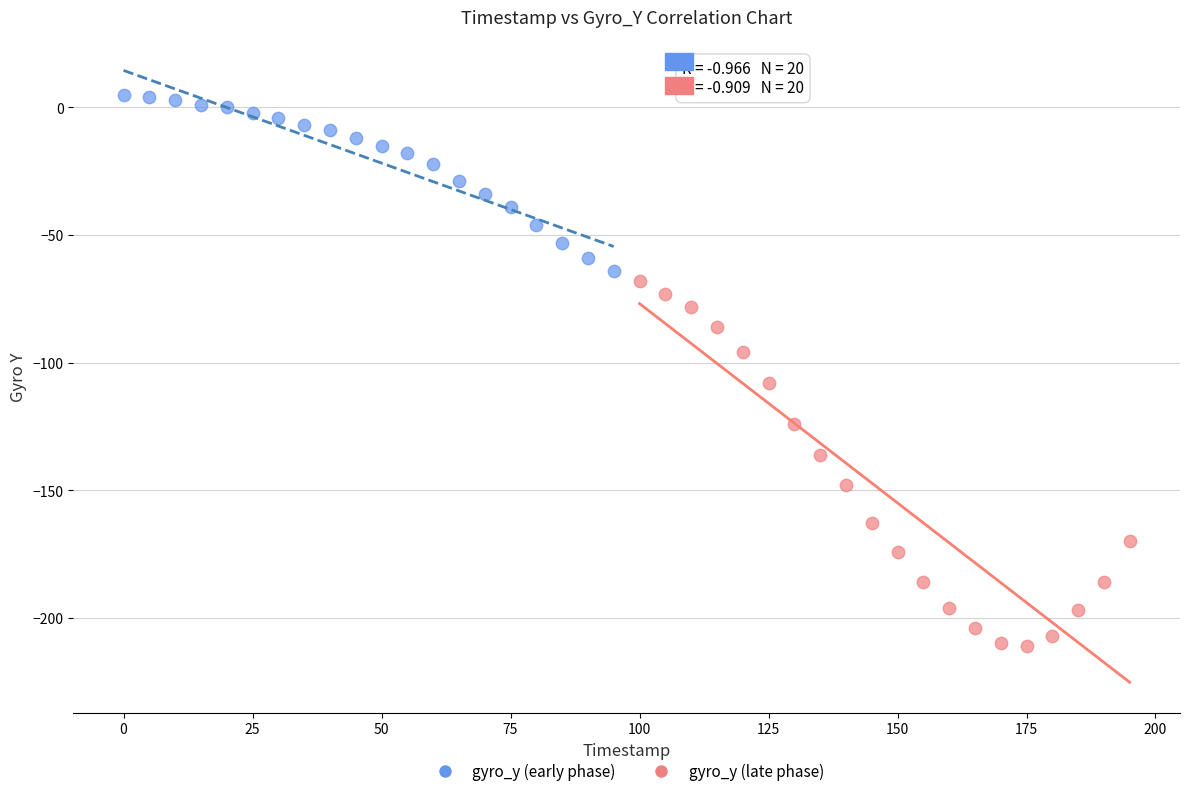

Which series has the largest Y range (max minus min)?

gyro_y (late phase)